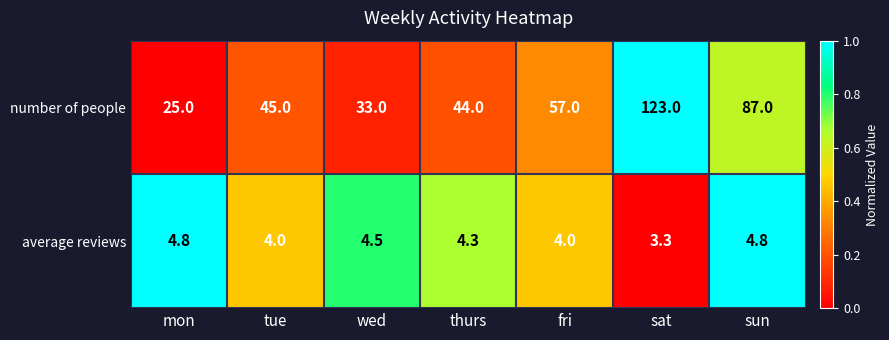

At tue, list the series in order from largest to smallest.

number of people, average reviews